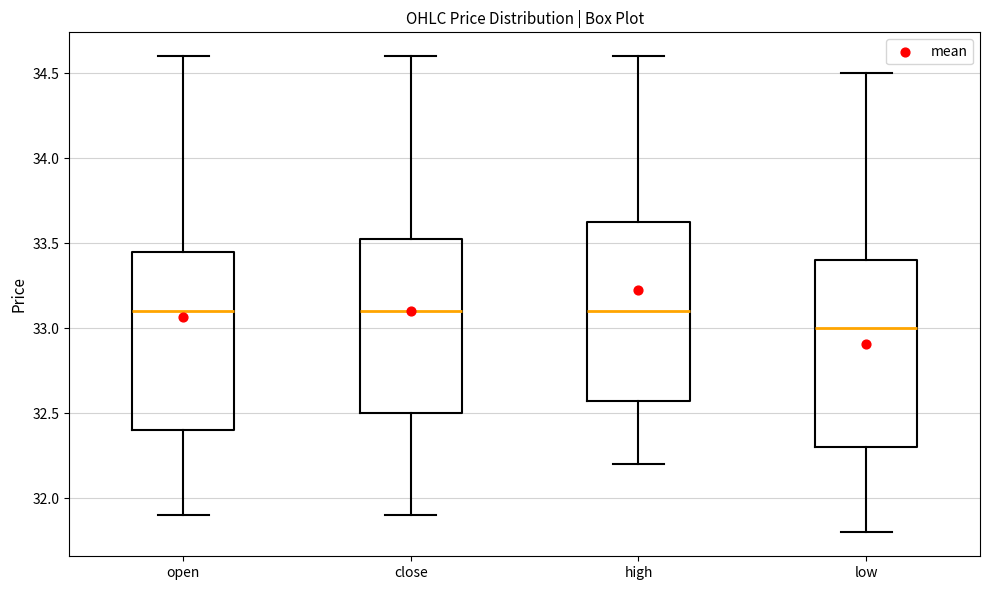

Where is the lower edge of the box for low on the y-axis? The values are not printed on the chart, so give them approximately, as read against the axis.

32.30